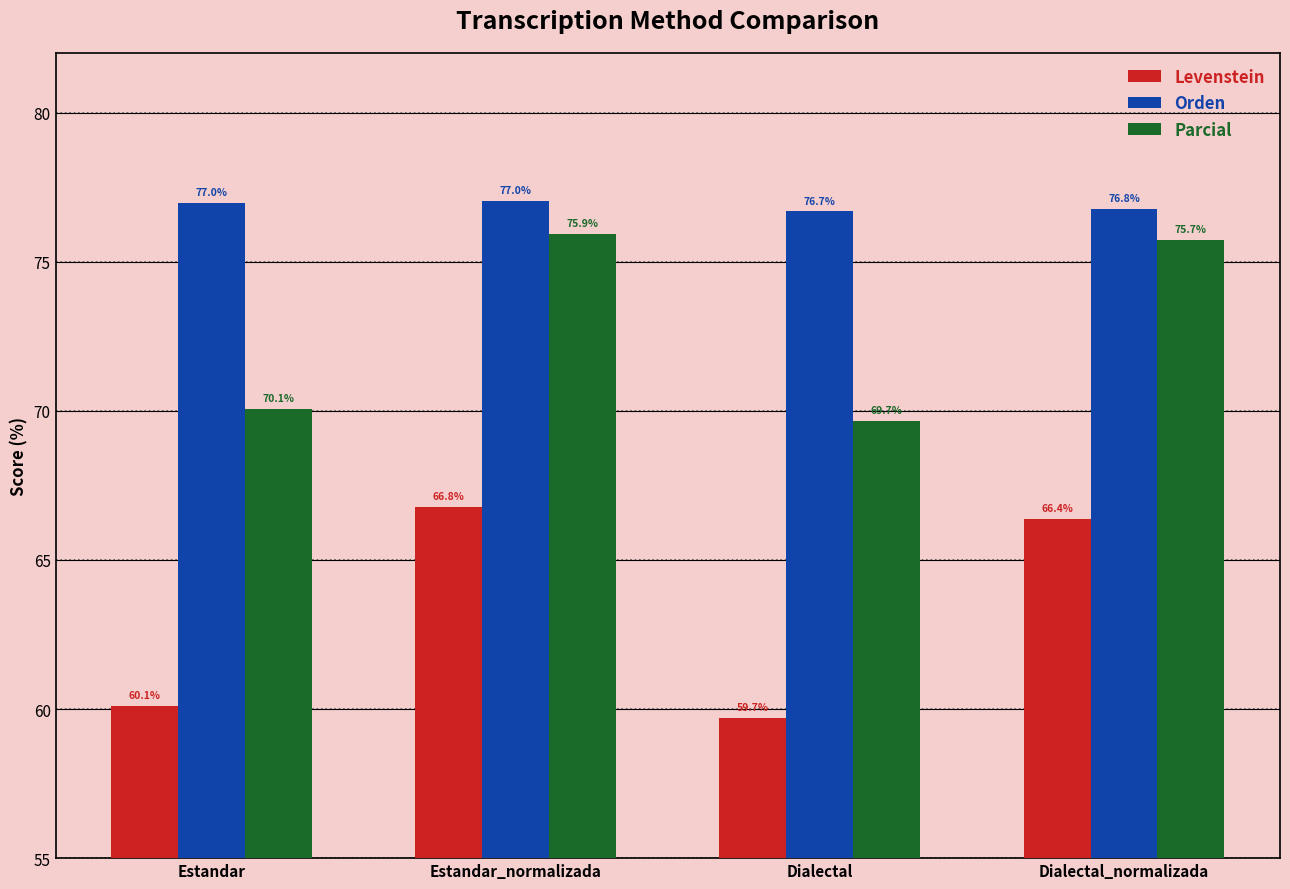

What is the greatest value displayed?

77.0